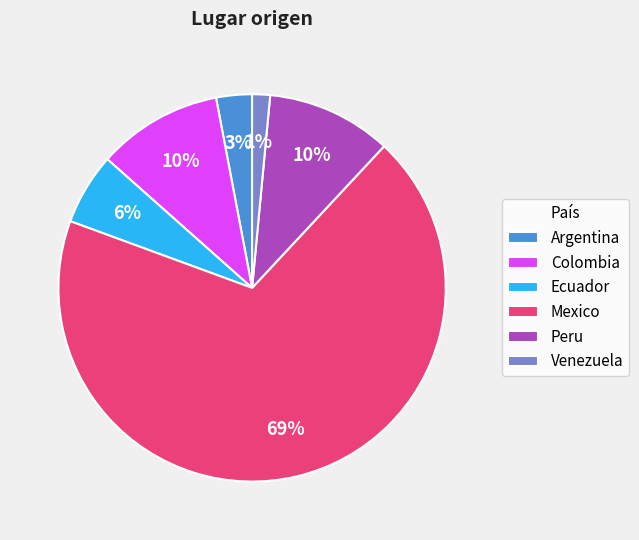

How many slices are in this pie chart?

6